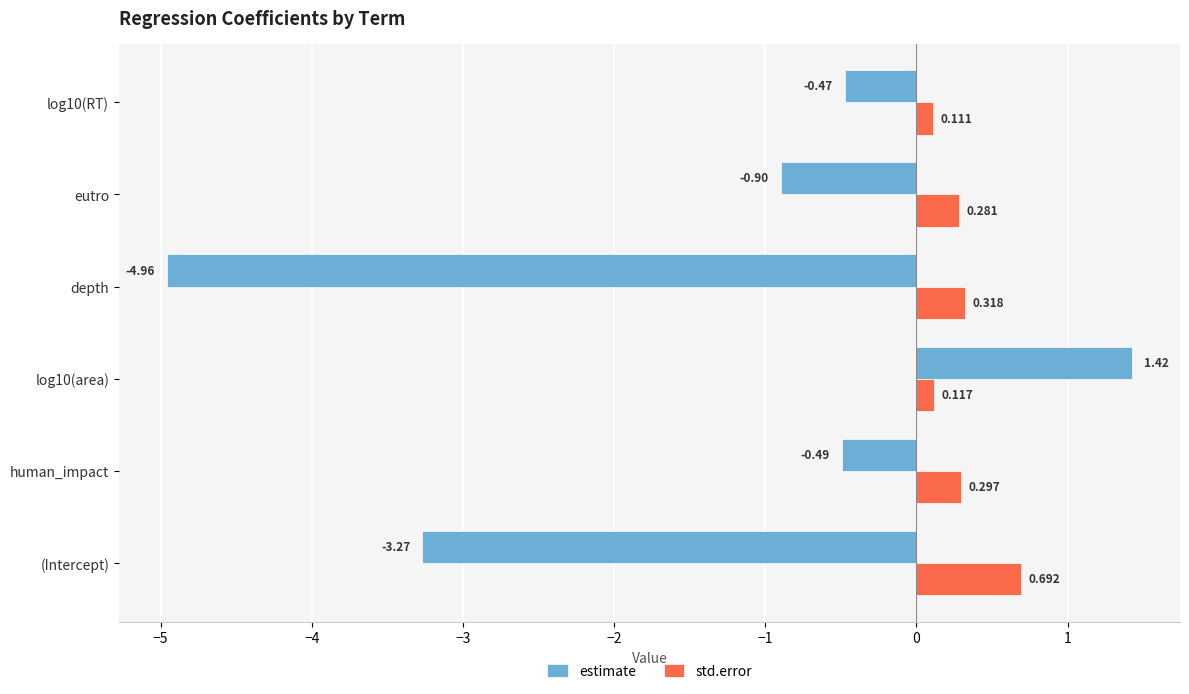

Where is estimate nearest to the value -1?

eutro